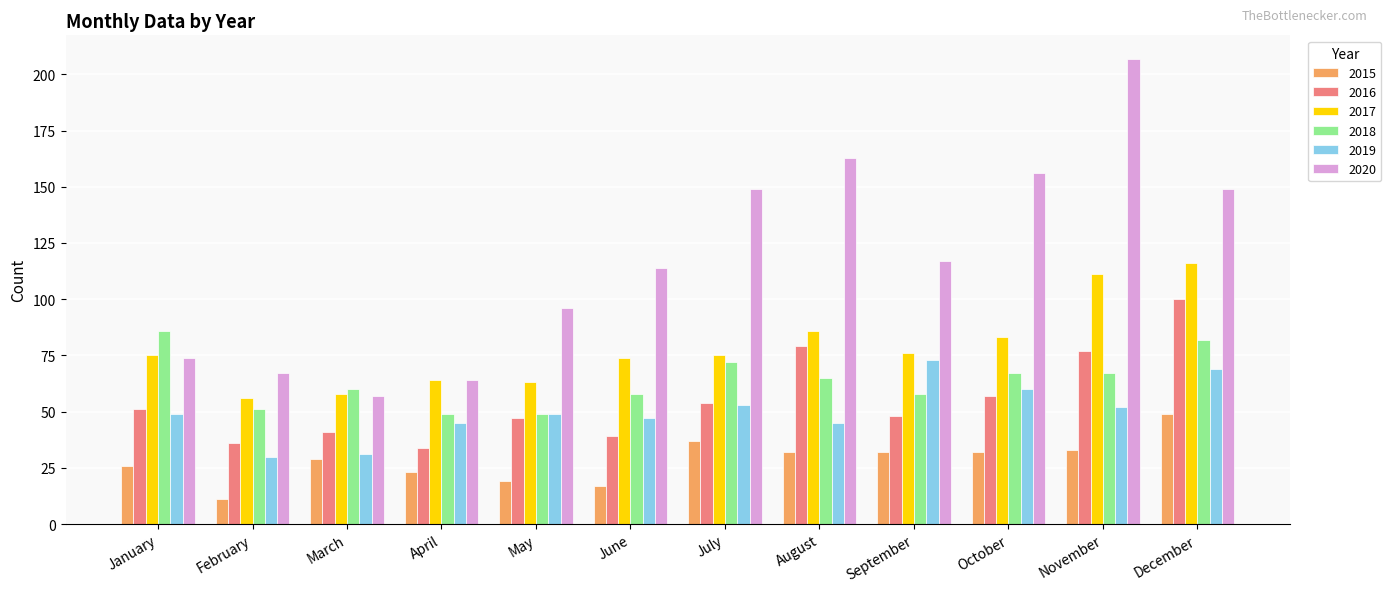

Between July and August, which series saw the biggest shift?

2016